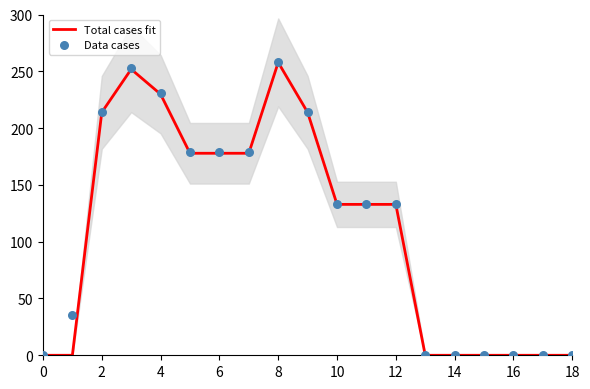

Is the value of Total cases fit at 0 greater than the value of Data cases at 13?

No